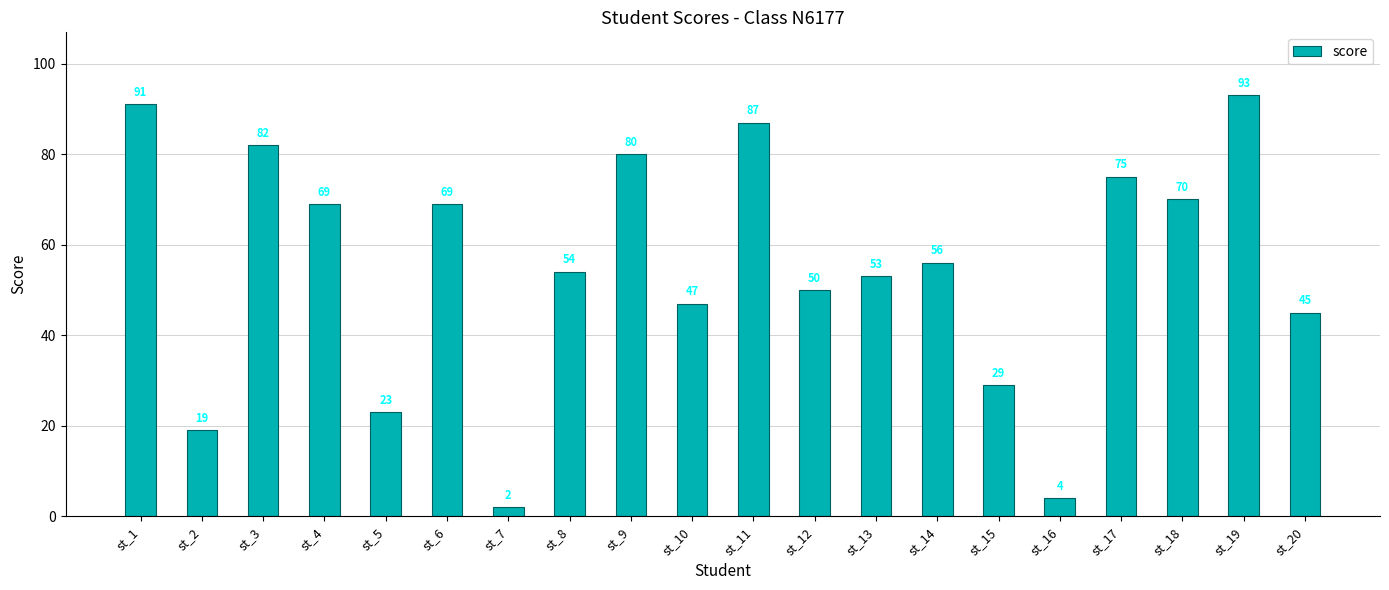

The chart shows a value of 69 at st_4. True or false?

True